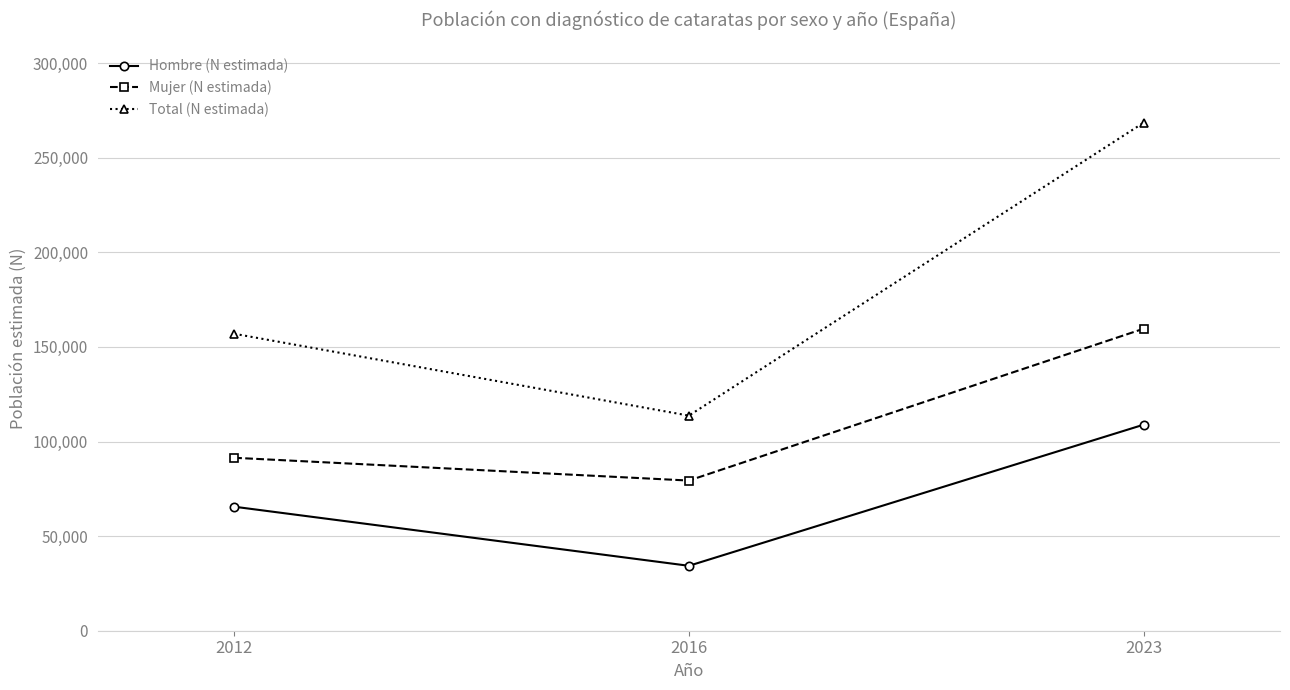

What is the minimum value shown in the chart?

34312